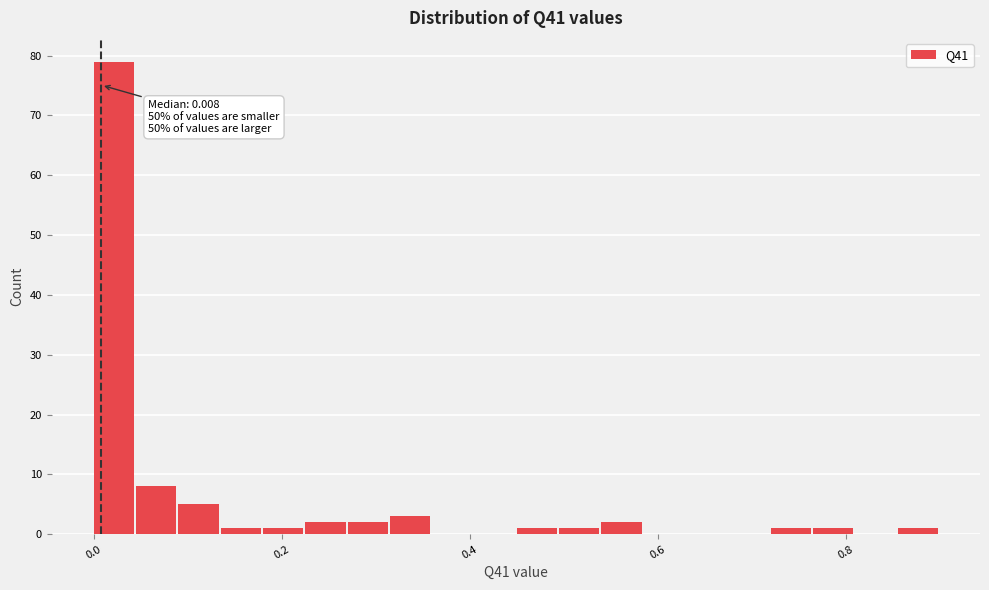

Read against the x-axis, roughly where is the centre of the tallest bar?

0.02